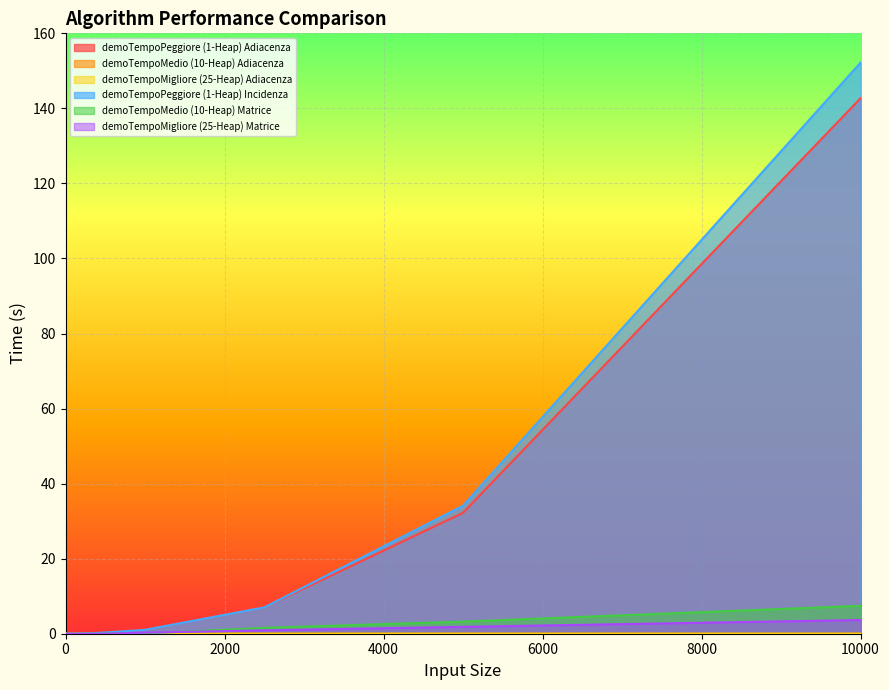

The demoTempoMigliore (25-Heap) Adiacenza series shows 0.0 at 75. True or false?

True